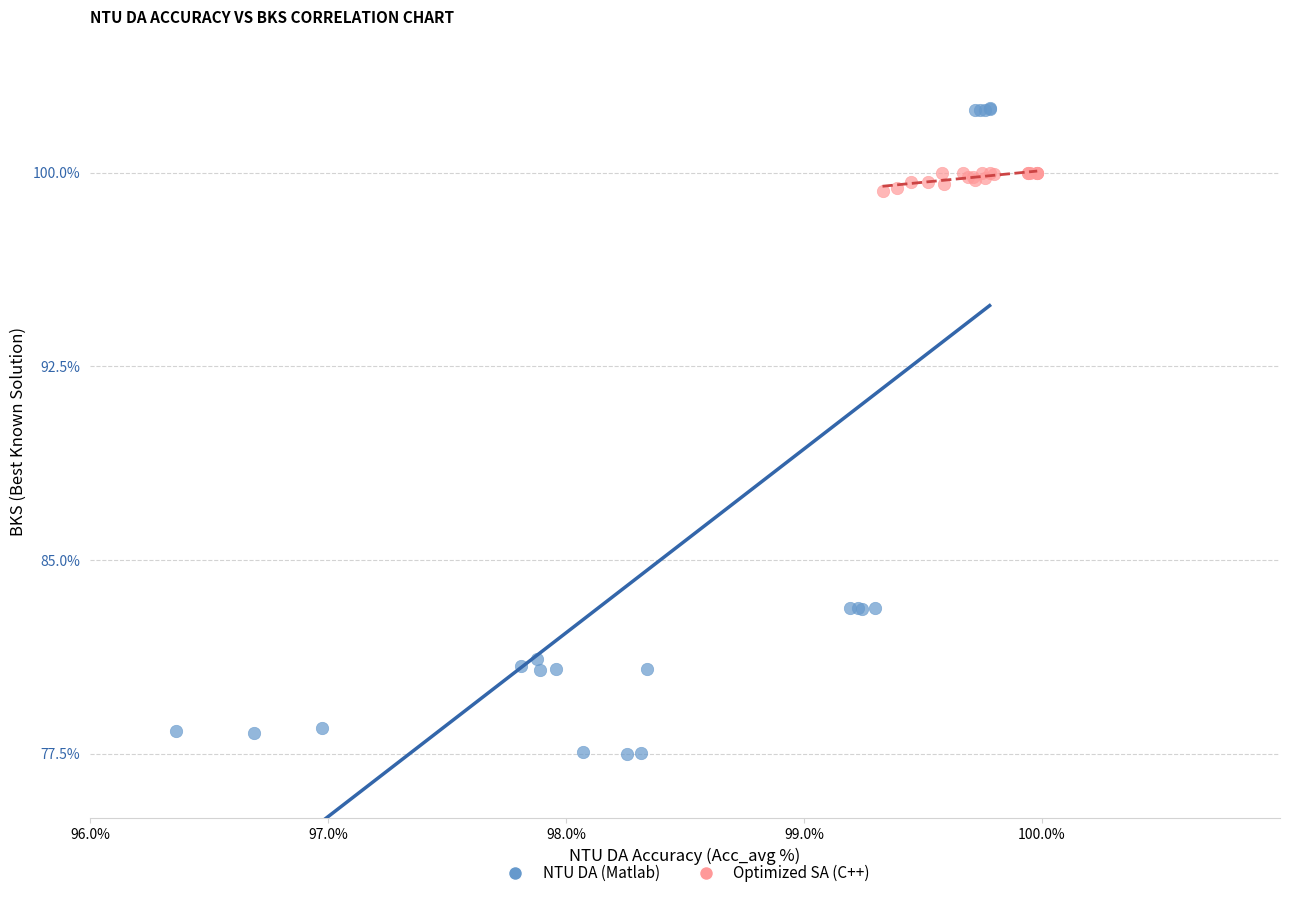

Which series has the largest Y range (max minus min)?

NTU DA (Matlab)